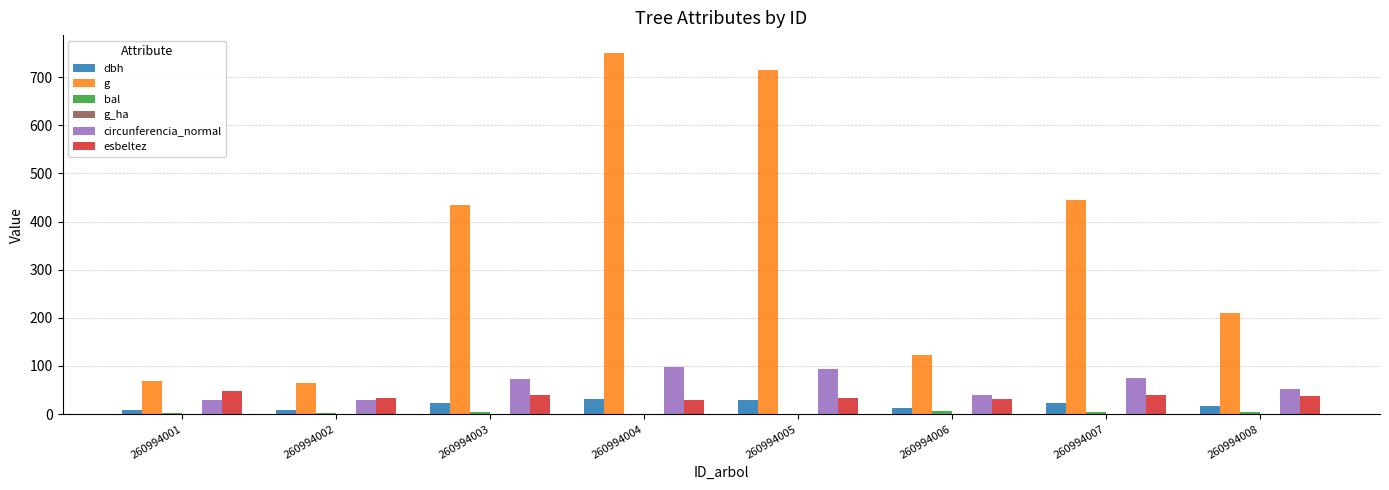

What is the difference between the g values at 260994005 and 260994003?

280.2